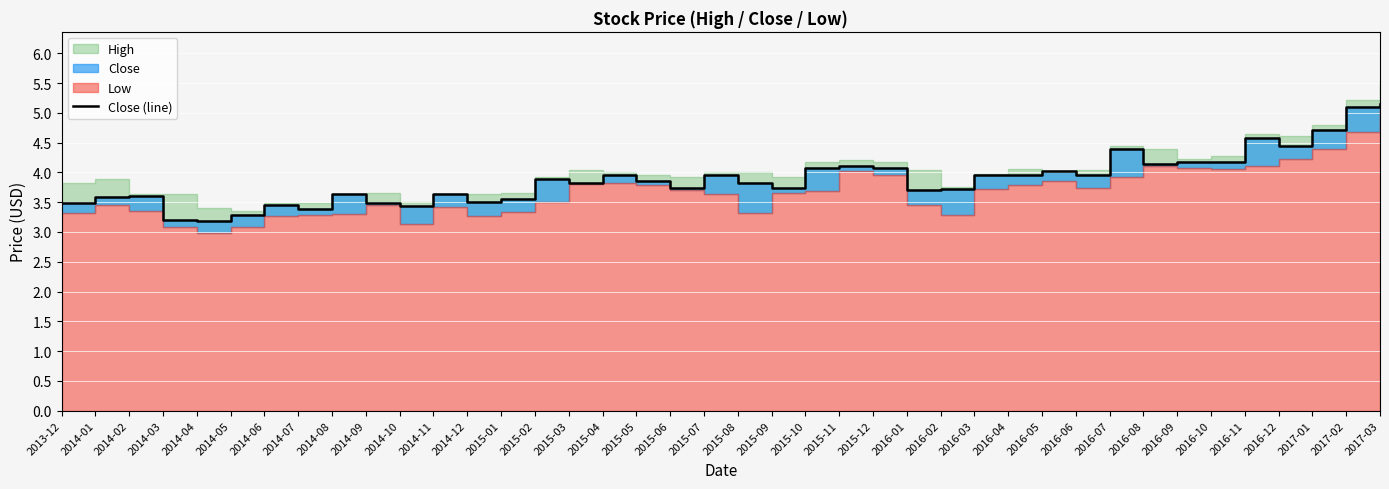

List the labels in order of value, largest first.

2017-03, 2017-02, 2017-01, 2016-11, 2016-12, 2016-07, 2016-09, 2016-10, 2016-08, 2015-11, 2015-10, 2015-12, 2016-05, 2015-07, 2015-04, 2016-03, 2016-04, 2016-06, 2015-02, 2015-05, 2015-03, 2015-08, 2015-09, 2015-06, 2016-02, 2016-01, 2014-08, 2014-11, 2014-02, 2014-01, 2015-01, 2014-12, 2013-12, 2014-09, 2014-06, 2014-10, 2014-07, 2014-05, 2014-03, 2014-04